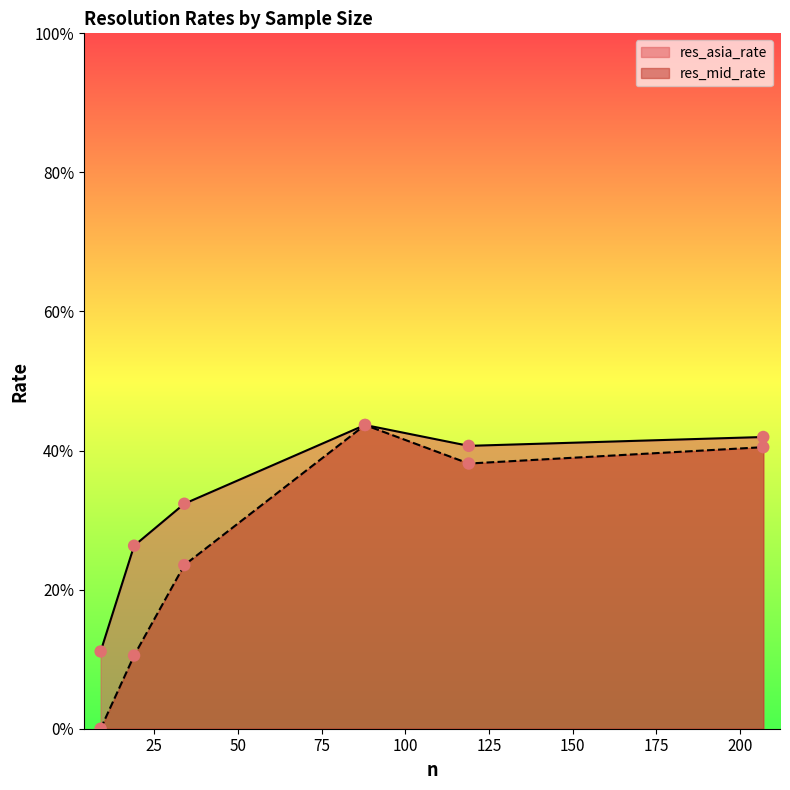

Which series contains the lowest Y value?

res_mid_rate